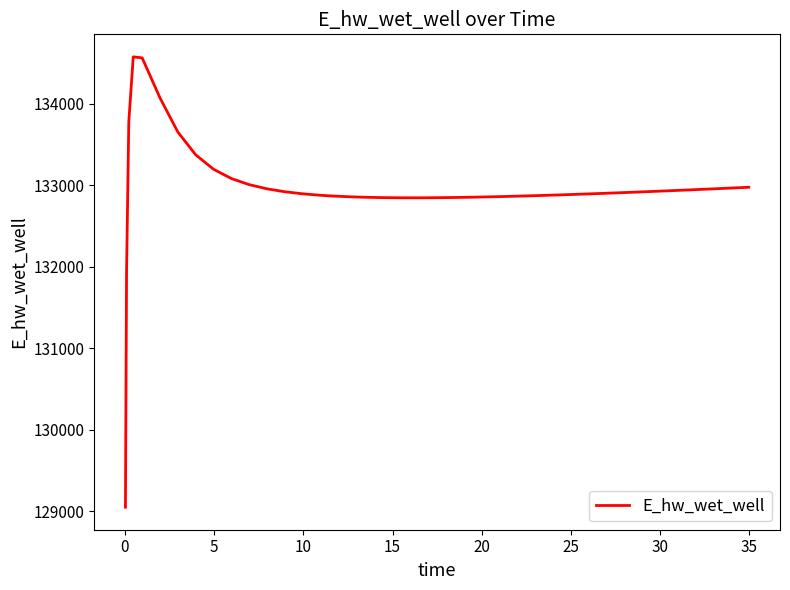

What is the greatest value displayed?

134573.4